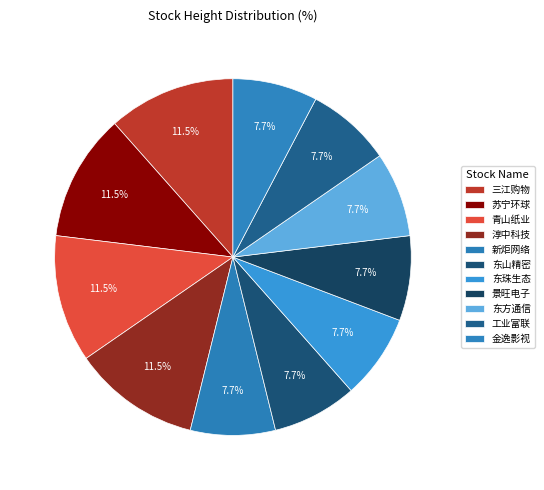

Which category has the biggest portion of the pie?

三江购物